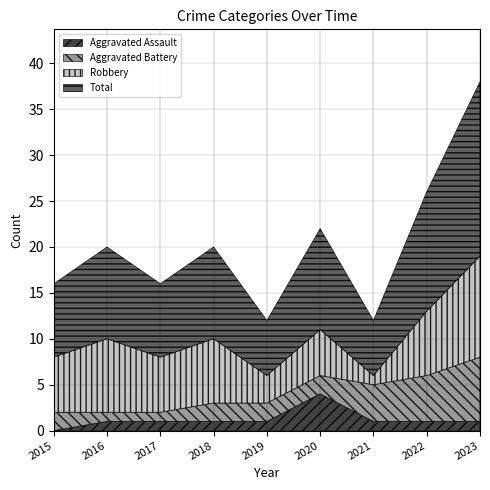

How many interior local valleys does the Total series have?

3